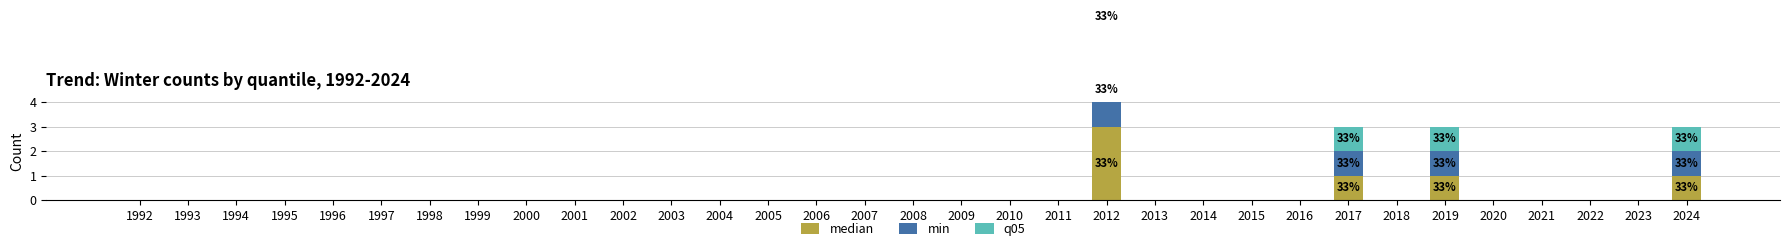

How many positive values does the min series have?

4